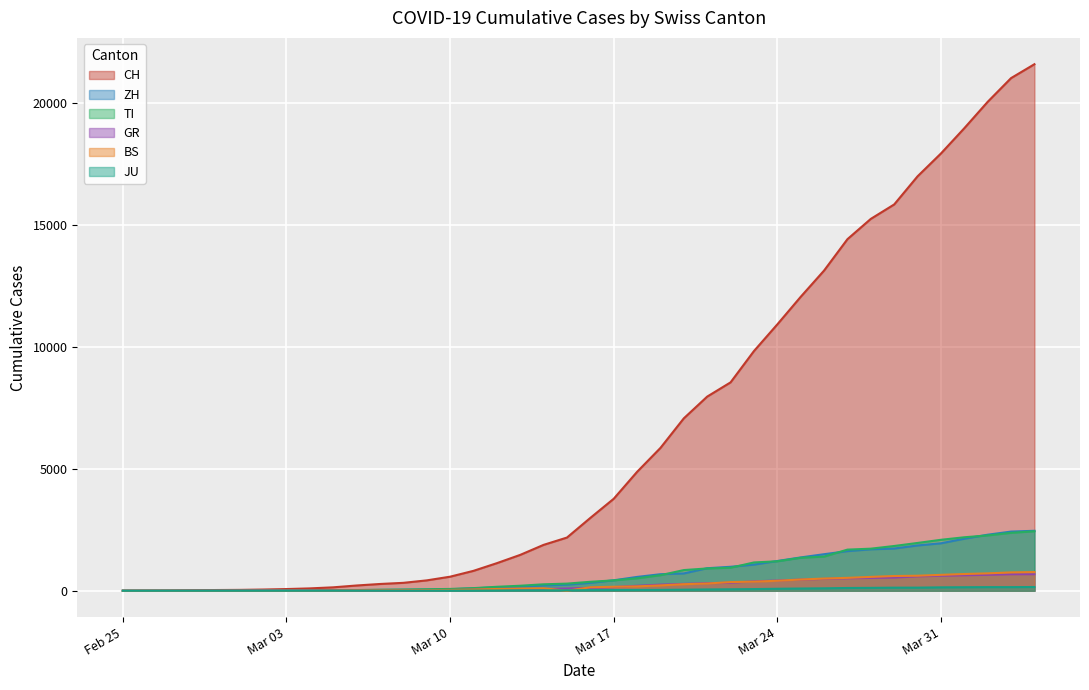

What is the difference between the JU values at 2020-03-13 and 2020-03-16?

8